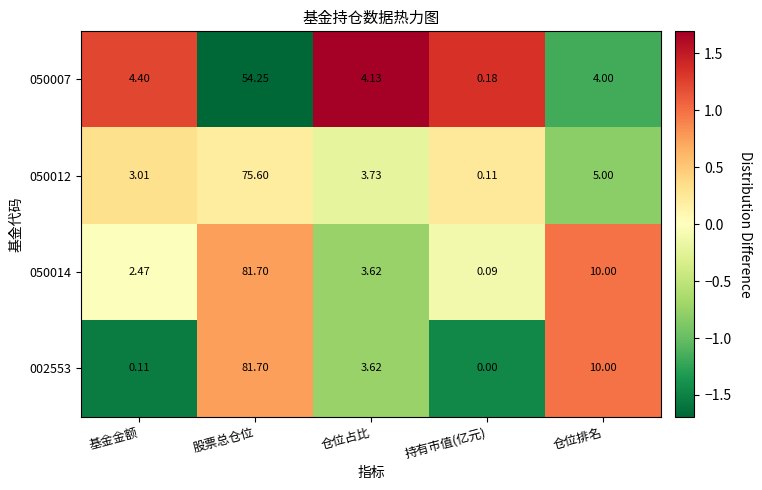

Rank the categories by 050007 value from lowest to highest.

持有市值(亿元), 仓位排名, 仓位占比, 基金金额, 股票总仓位